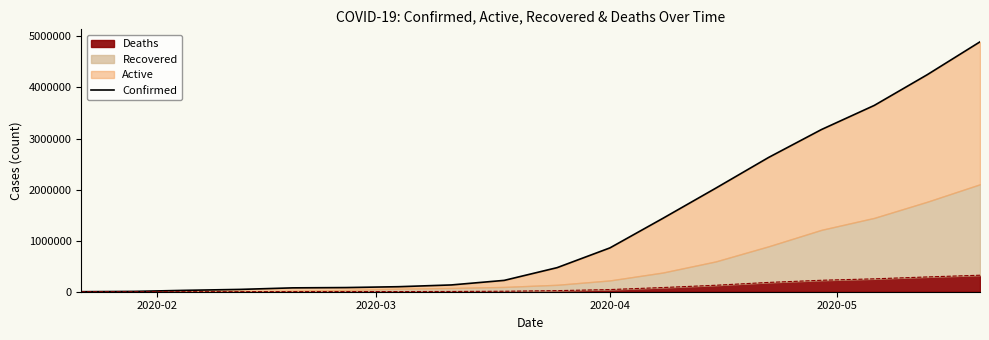

What is the value of the 3rd point from the left?

27636